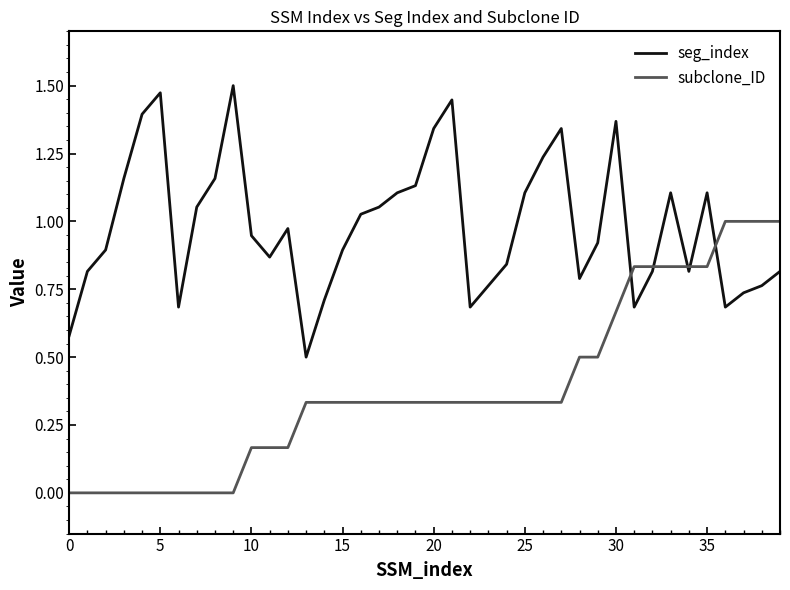

Which series has the largest total across all categories?

seg_index